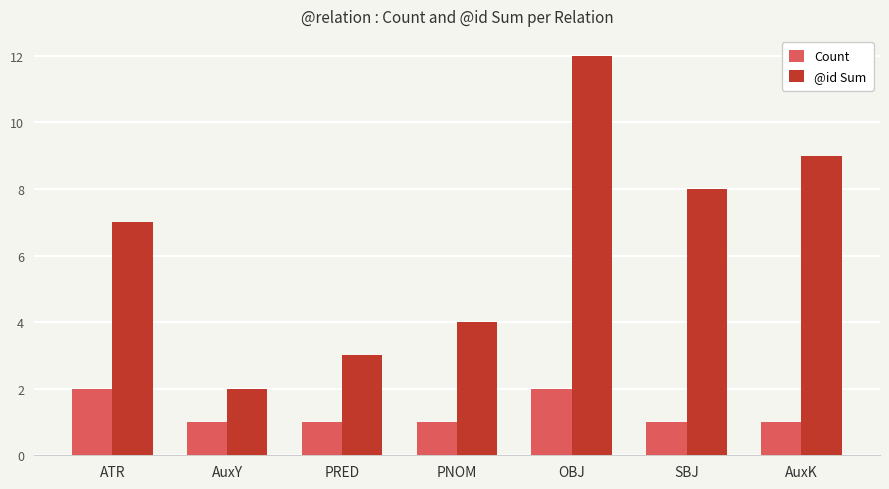

Reading left to right, extract all data points from this chart.

Count: ATR=2	AuxY=1	PRED=1	PNOM=1	OBJ=2	SBJ=1	AuxK=1
@id Sum: ATR=7	AuxY=2	PRED=3	PNOM=4	OBJ=12	SBJ=8	AuxK=9